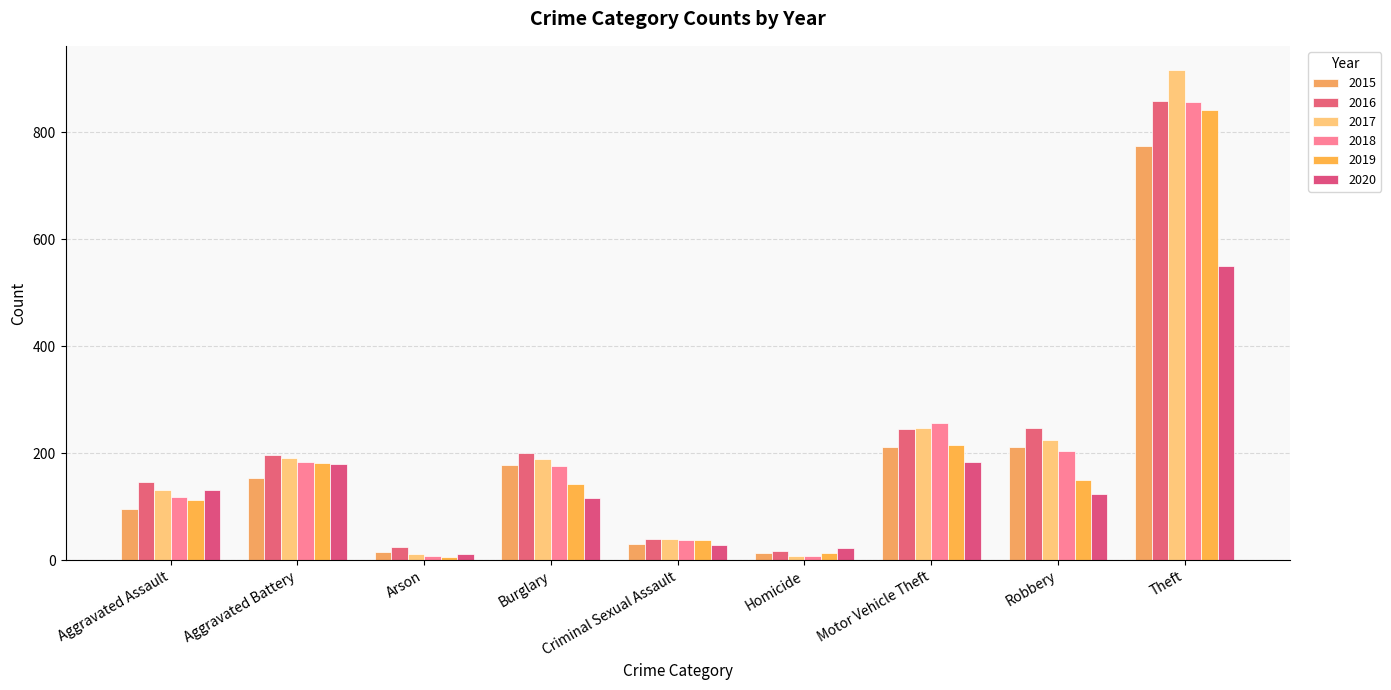

What is the label of the 3rd bar from the right?

Motor Vehicle Theft